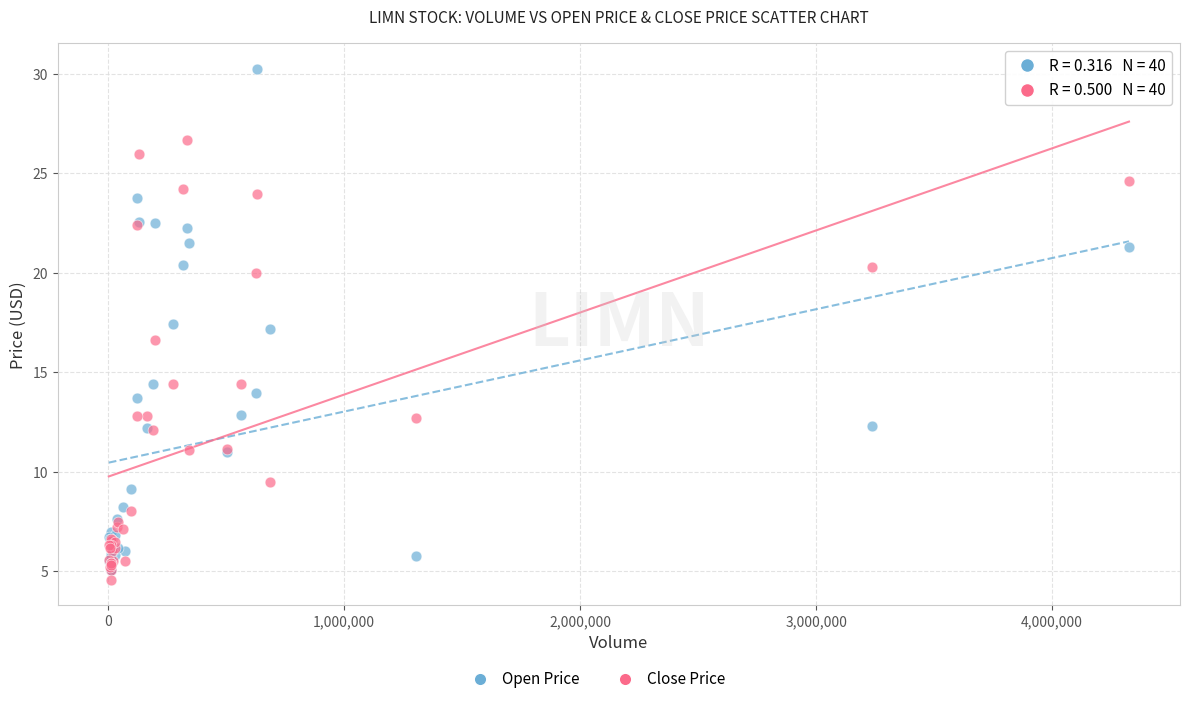

Which series reaches the maximum Y coordinate?

Open Price